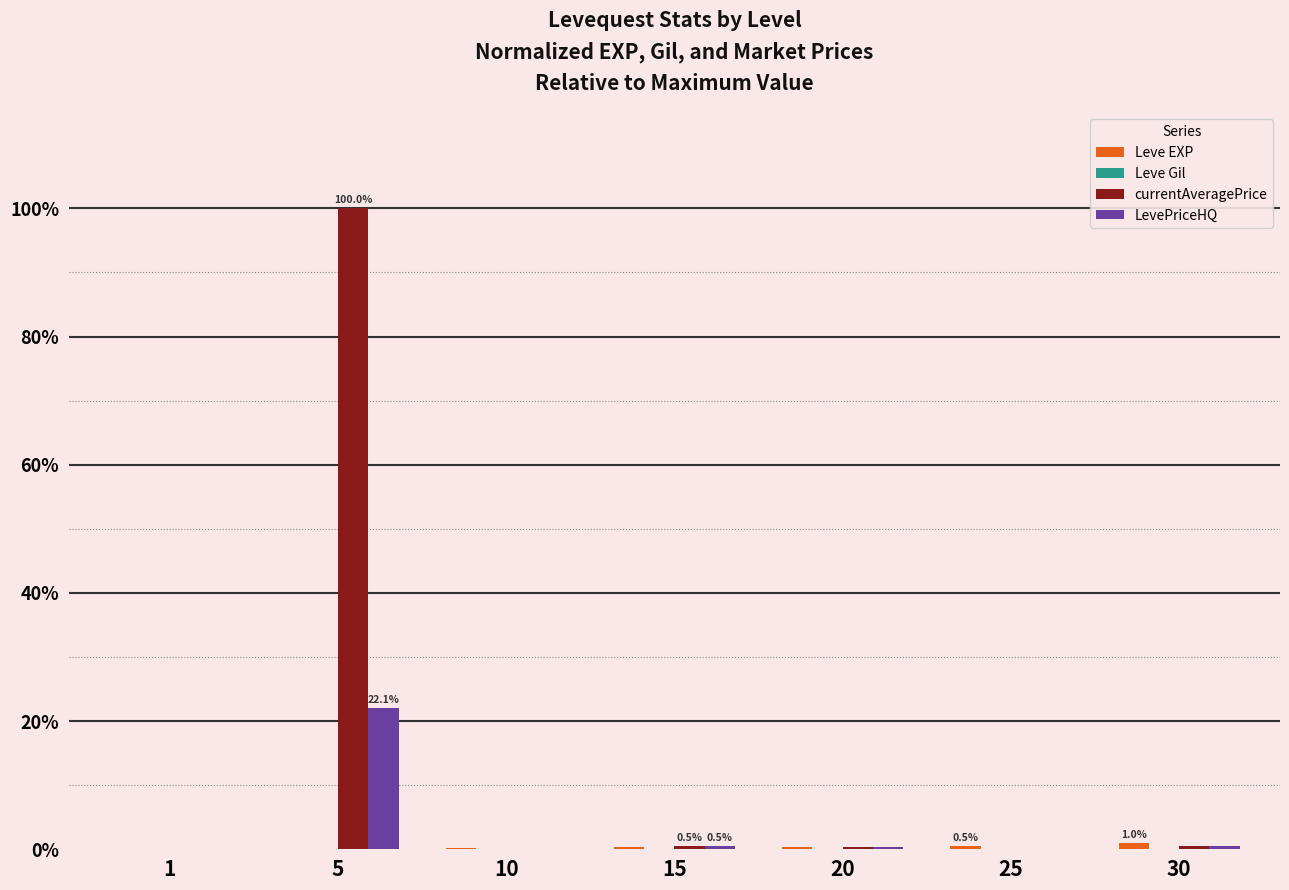

What is the greatest value displayed?

100.0